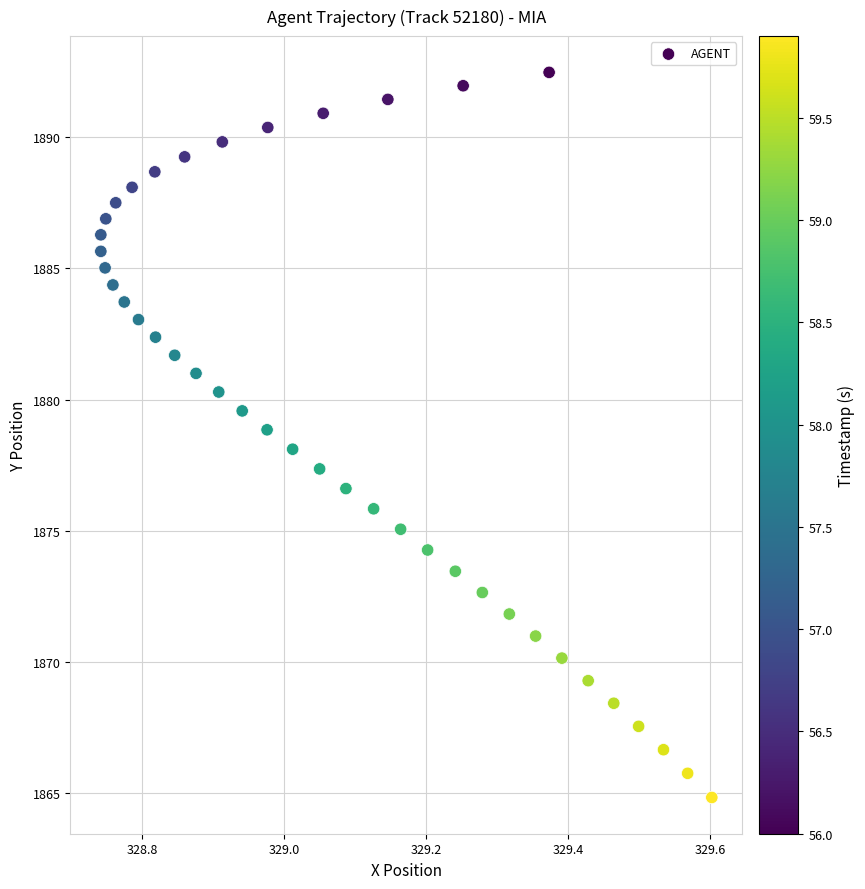

What is the range of Y values (max minus min)?

27.6